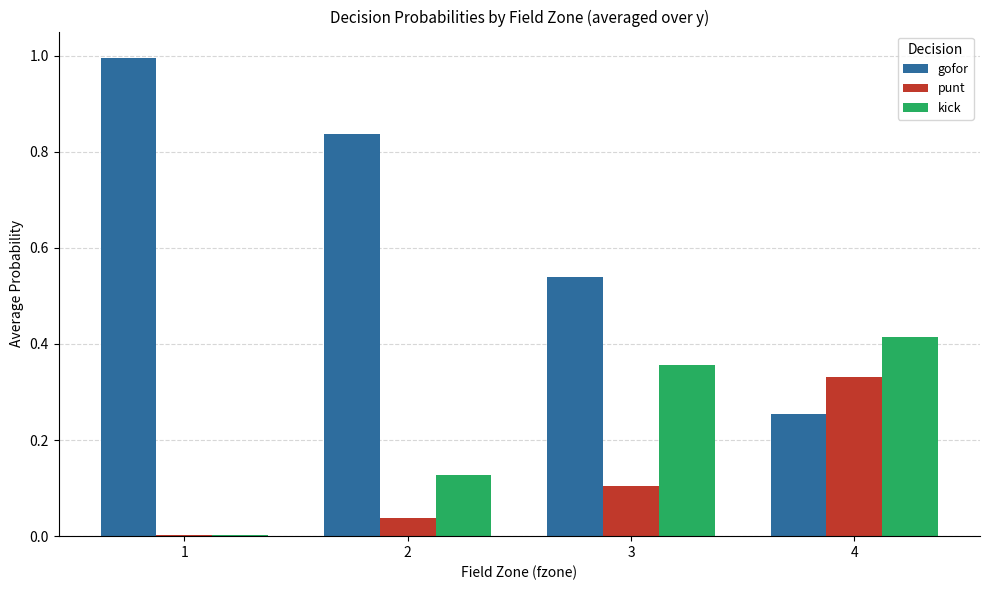

The value of gofor at 3 is 0.9. True or false?

False